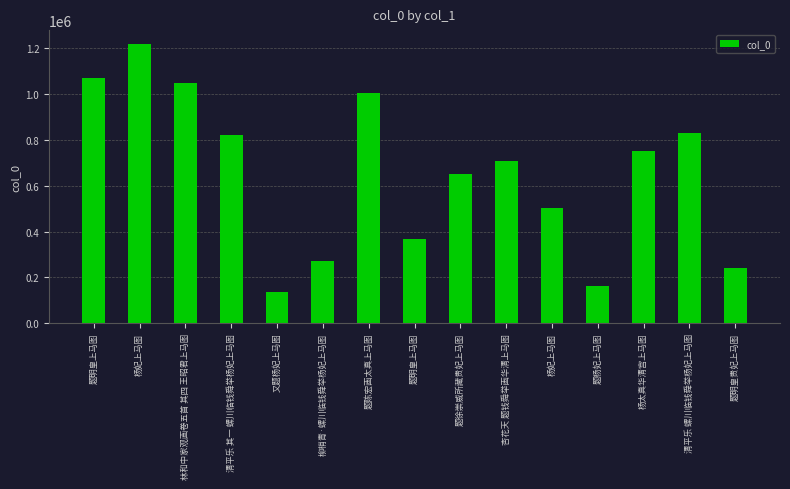

Reading left to right, transcribe all the data shown in this chart.

1071841	1219230	1050894	823682	134965	270024	1004781	369698	650873	708384	502296	161840	754163	829175	239998